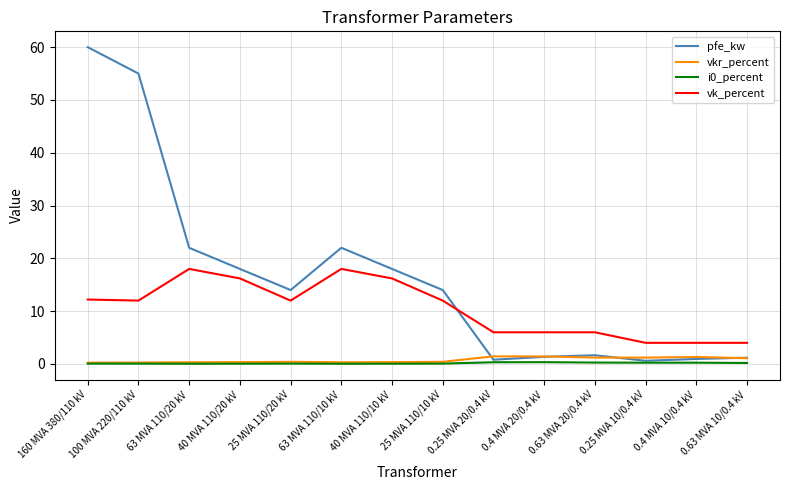

Which series has the largest range (max minus min)?

pfe_kw